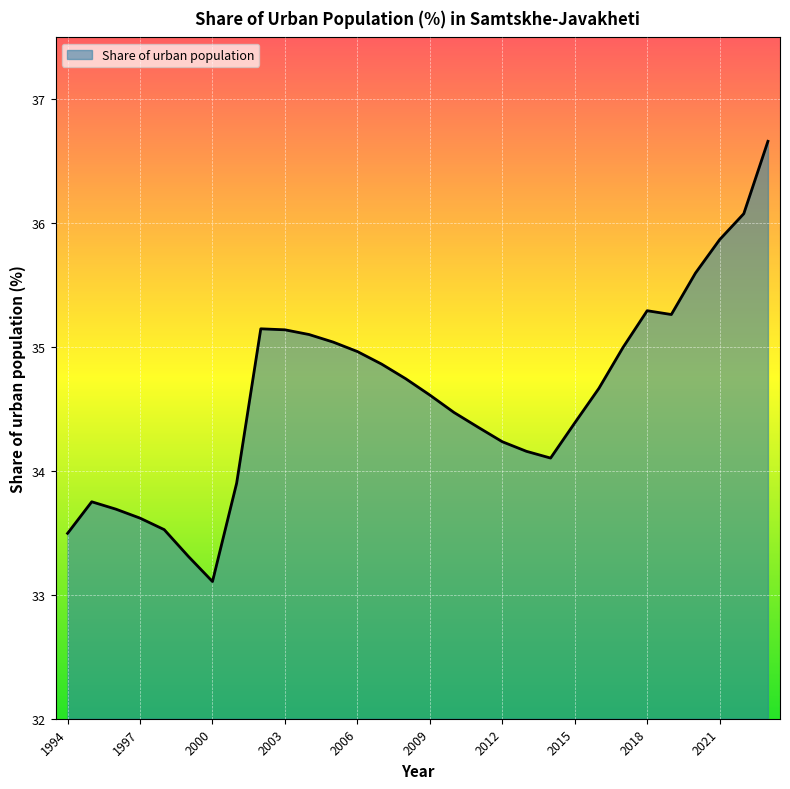

What is the minimum value shown in the chart?

33.1